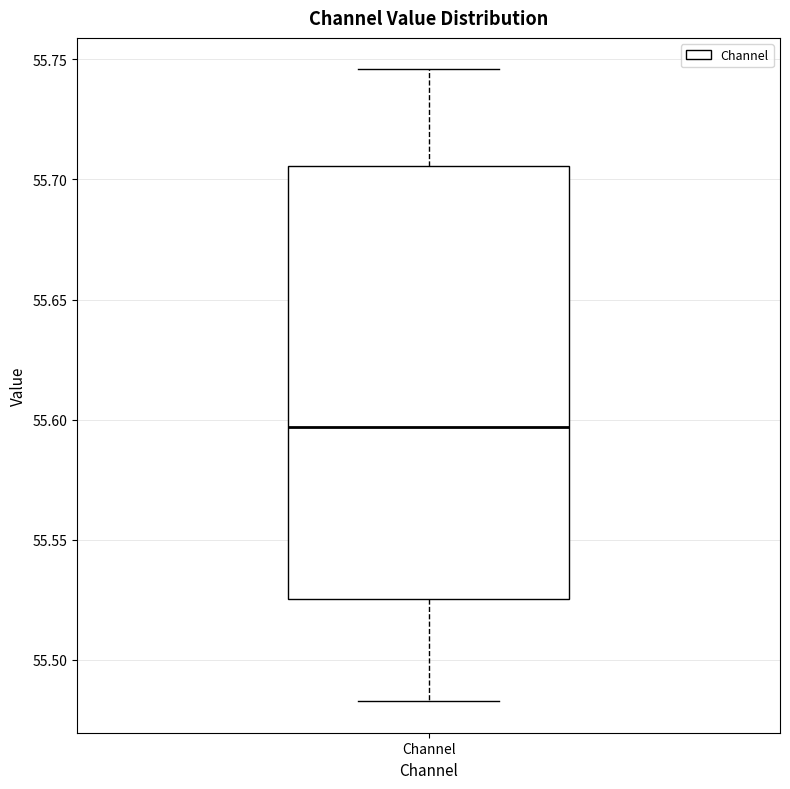

Where is the upper edge of the box for Channel on the y-axis? The values are not printed on the chart, so give them approximately, as read against the axis.

55.705